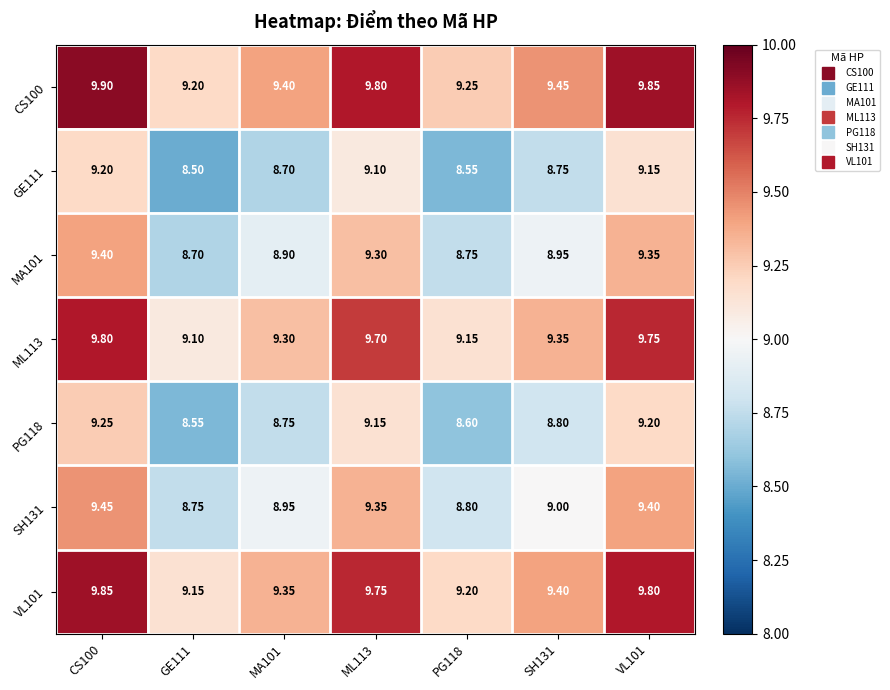

Is the value of MA101 at GE111 greater than the value of GE111 at ML113?

No